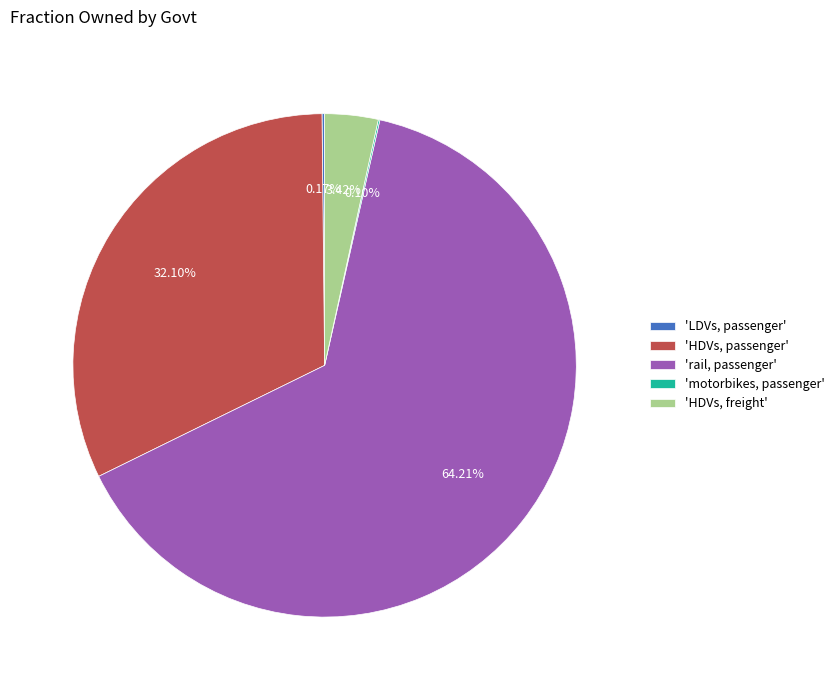

What is the largest slice in the pie chart?

'rail, passenger'